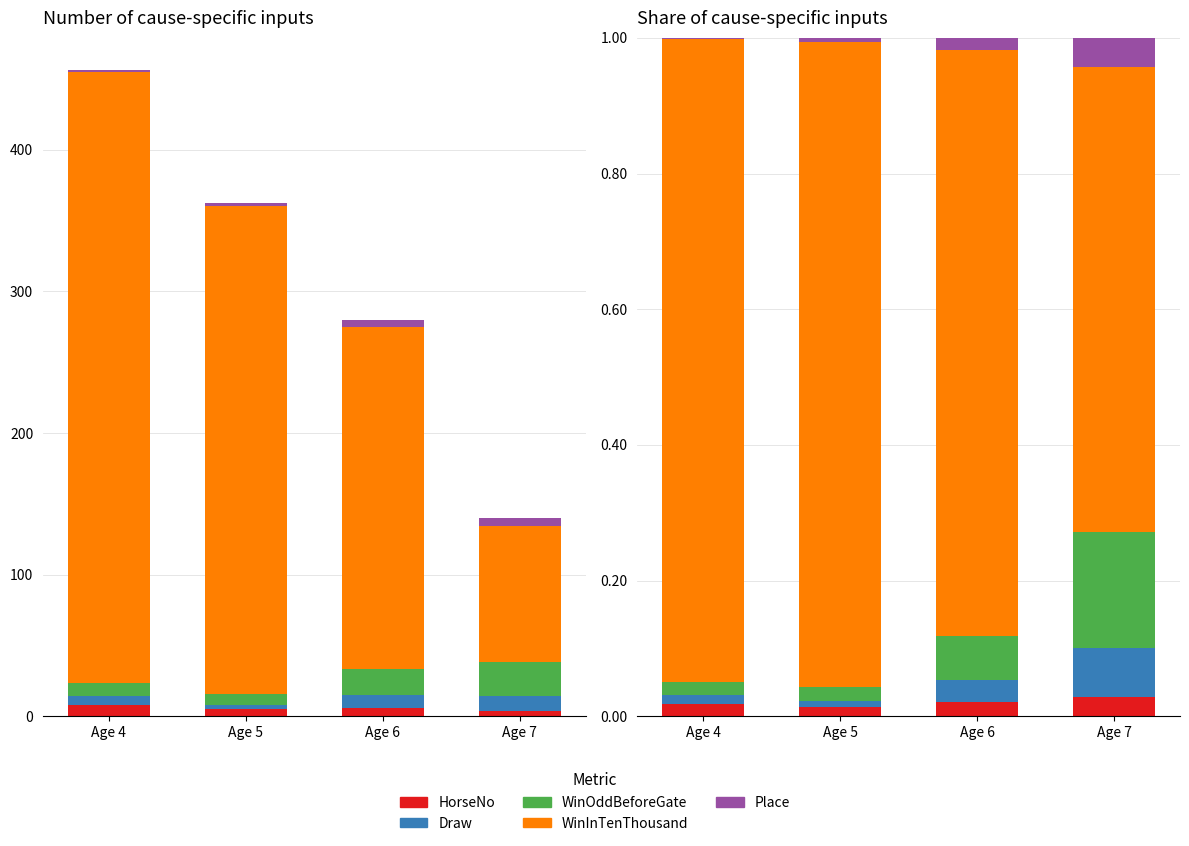

At which category is the sum across all series the highest?

Age 4